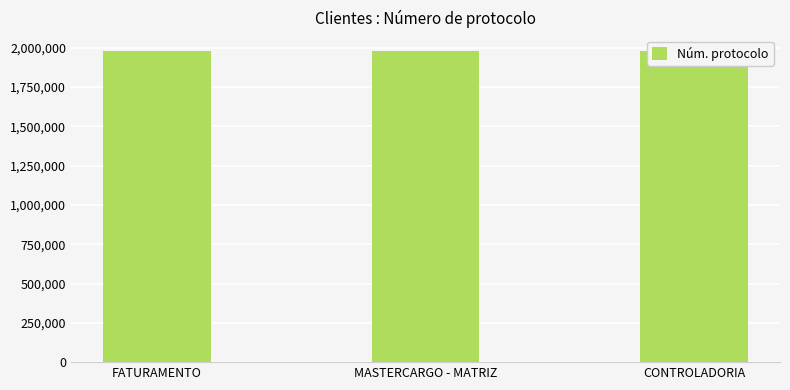

Where does the data first go above 1978894?

MASTERCARGO - MATRIZ